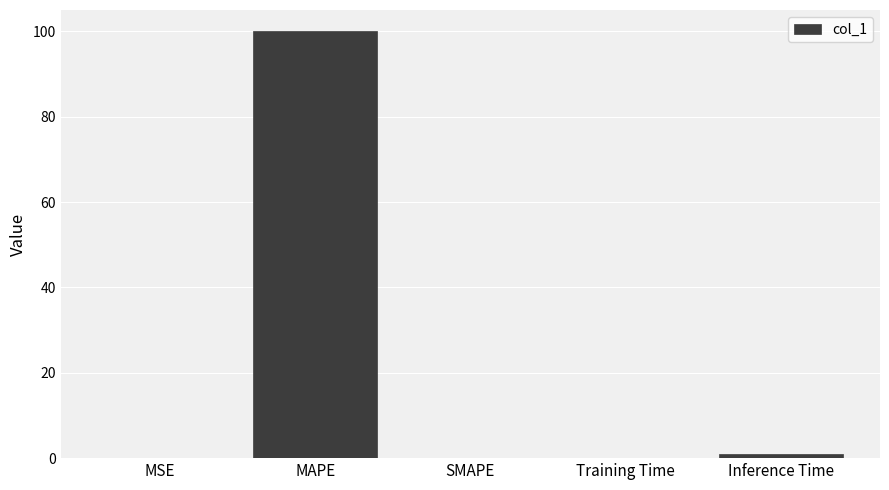

What is the maximum value shown in the chart?

100.0